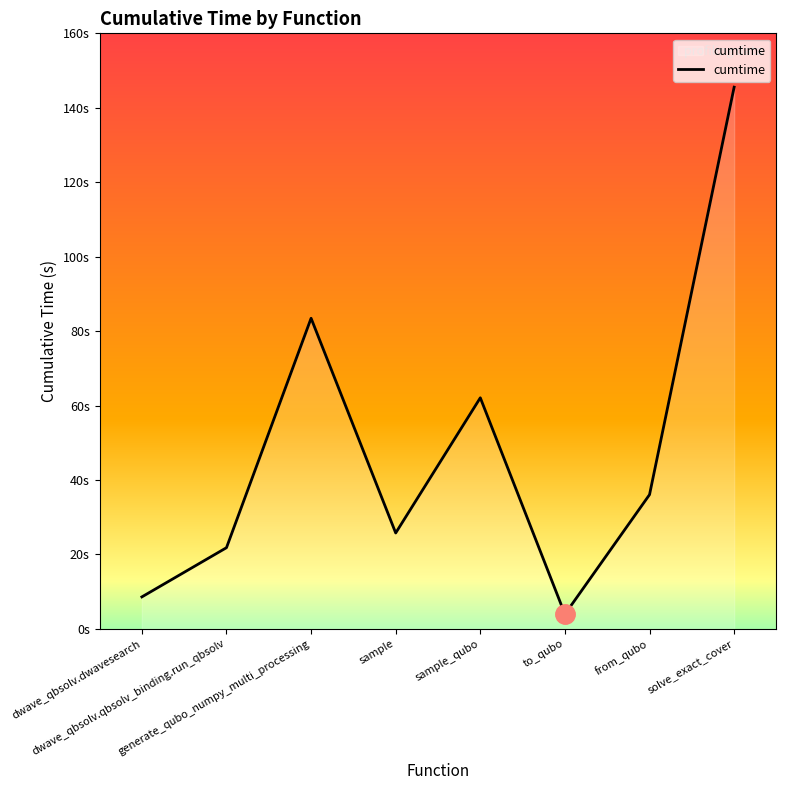

Rank the categories by value from highest to lowest.

solve_exact_cover, generate_qubo_numpy_multi_processing, sample_qubo, from_qubo, sample, dwave_qbsolv.qbsolv_binding.run_qbsolv, dwave_qbsolv.dwavesearch, to_qubo